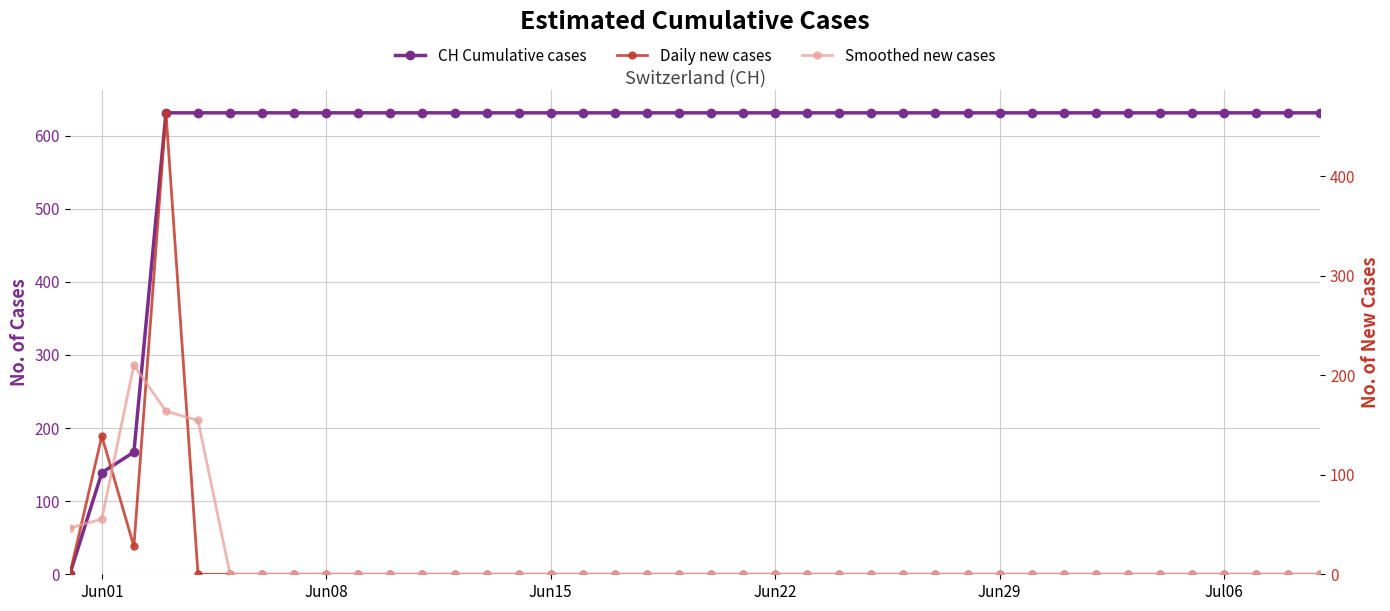

Is this an area chart (filled region under the line)?

No